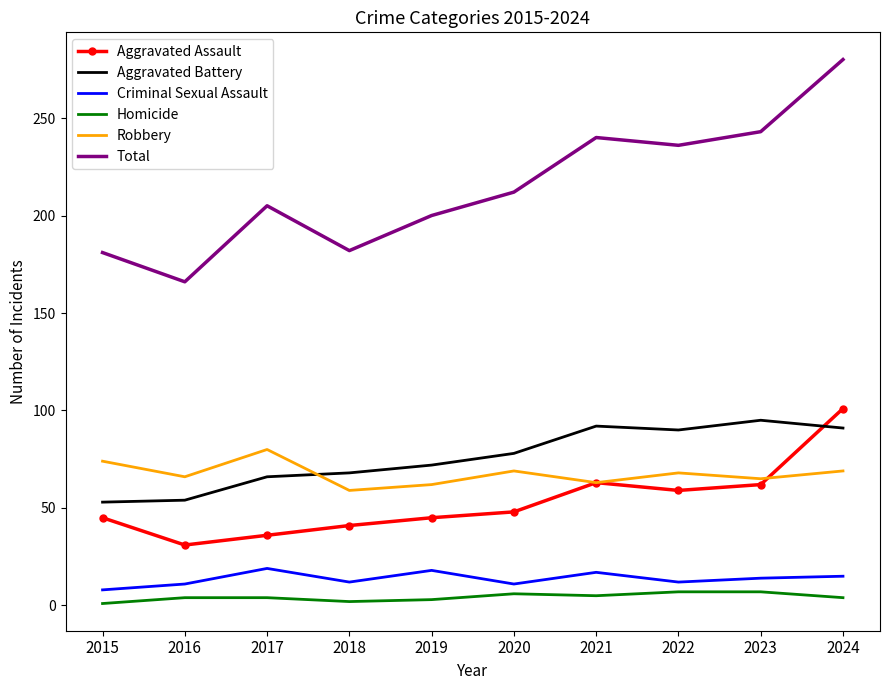

True or false: Robbery and Homicide cross at least once.

False